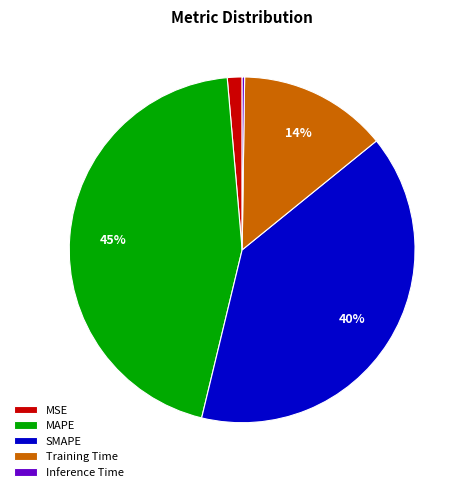

Between Training Time and MSE, which is larger?

Training Time